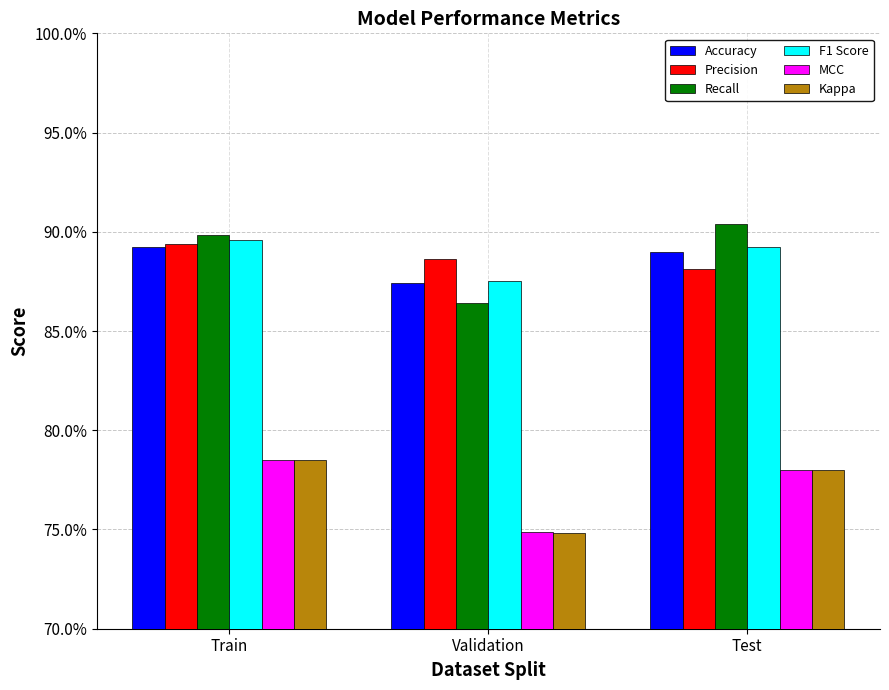

What is the highest value of the Kappa series?

0.8